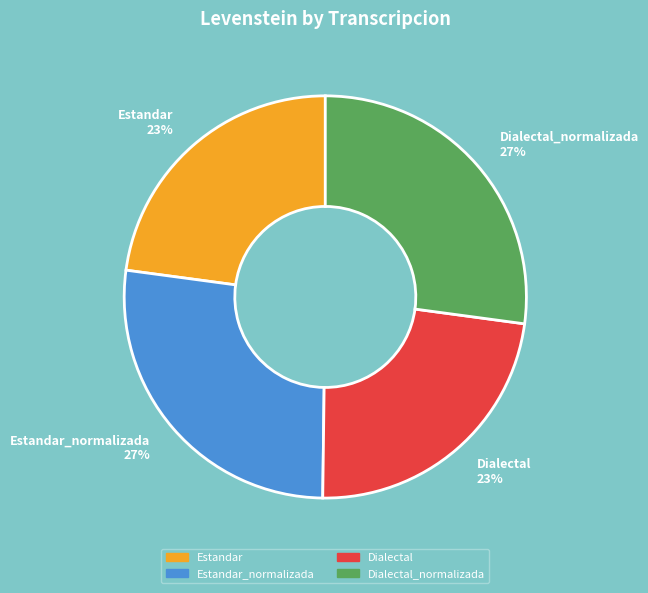

Combined, do Estandar_normalizada 27% and Dialectal_normalizada 27% account for over 50%?

Yes